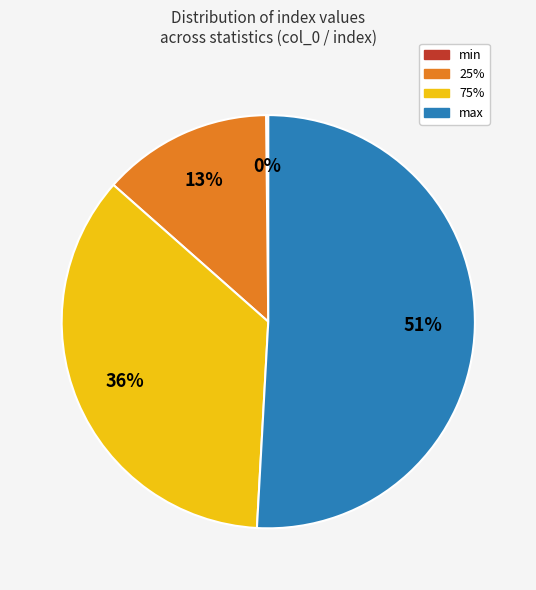

To the nearest percent, what portion does 25% represent?

13%